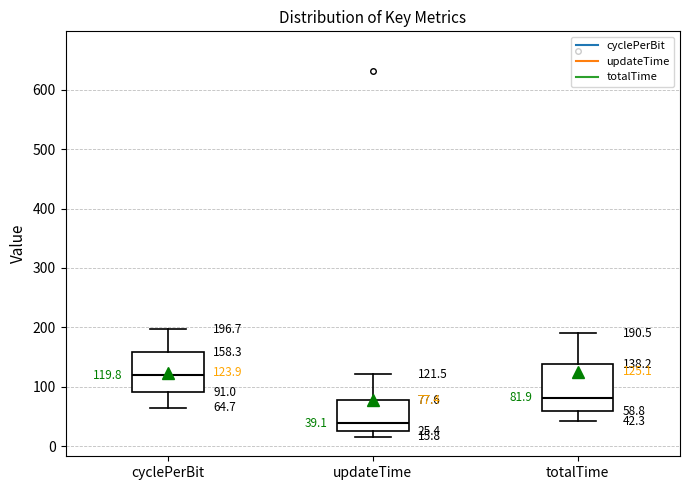

Which box's median line is the lowest?

updateTime